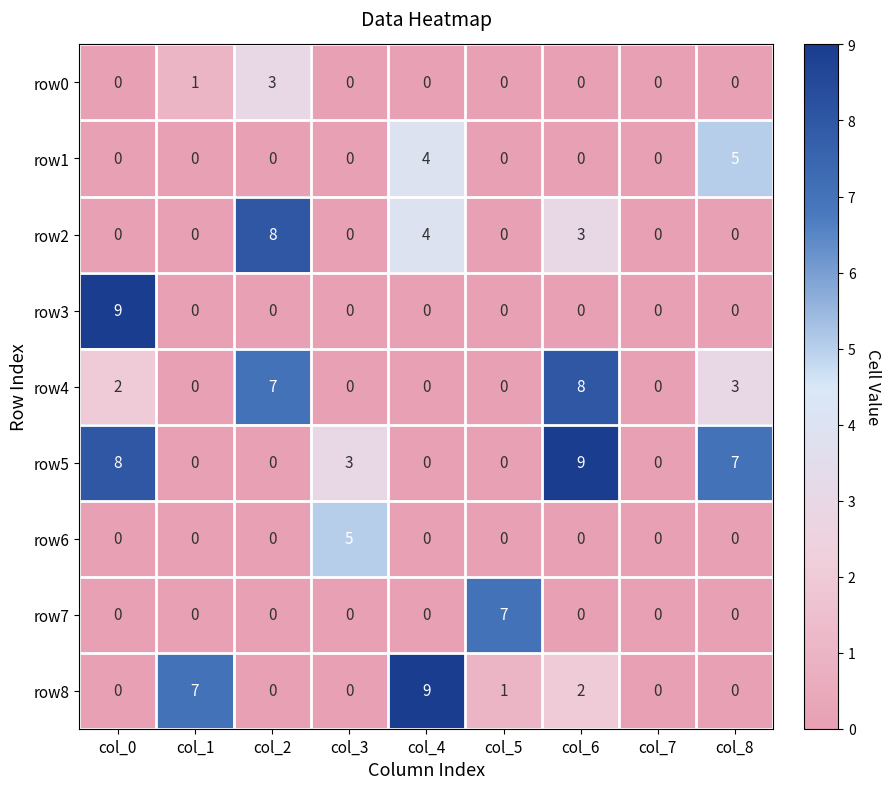

At which category is the sum across all series the highest?

col_6